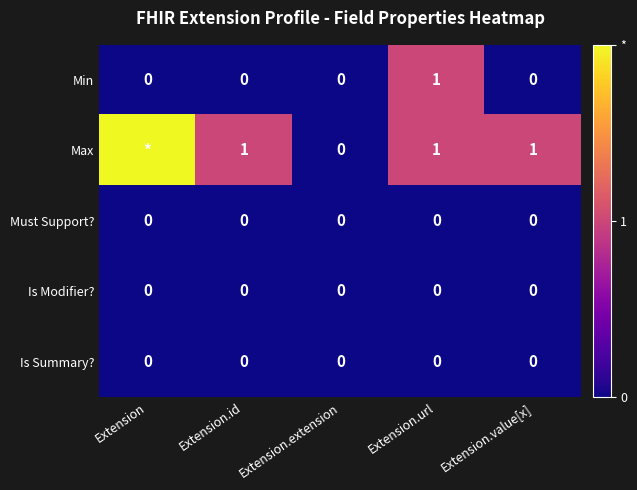

What is the total value across all series at Extension.id?

1